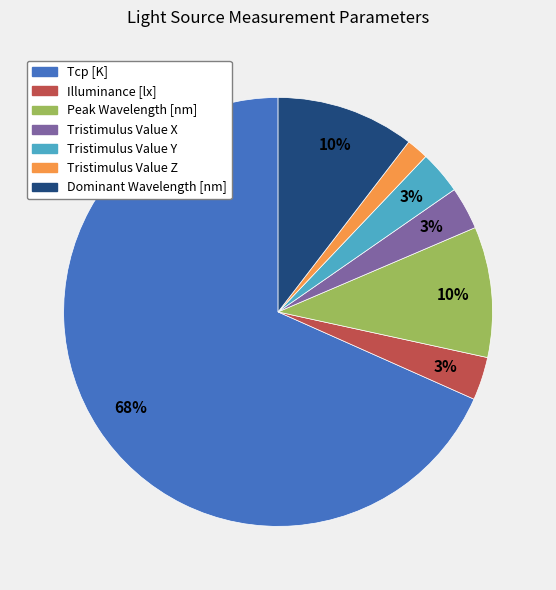

How many slices are in this pie chart?

7